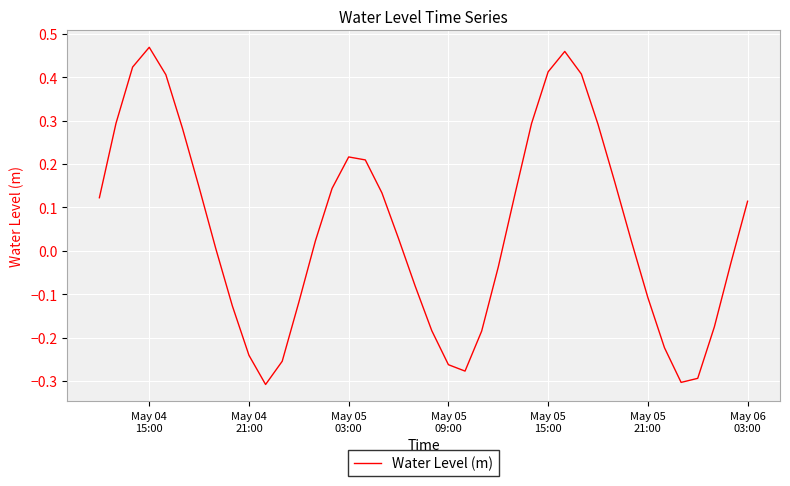

What is the difference between the maximum and minimum values?

0.8